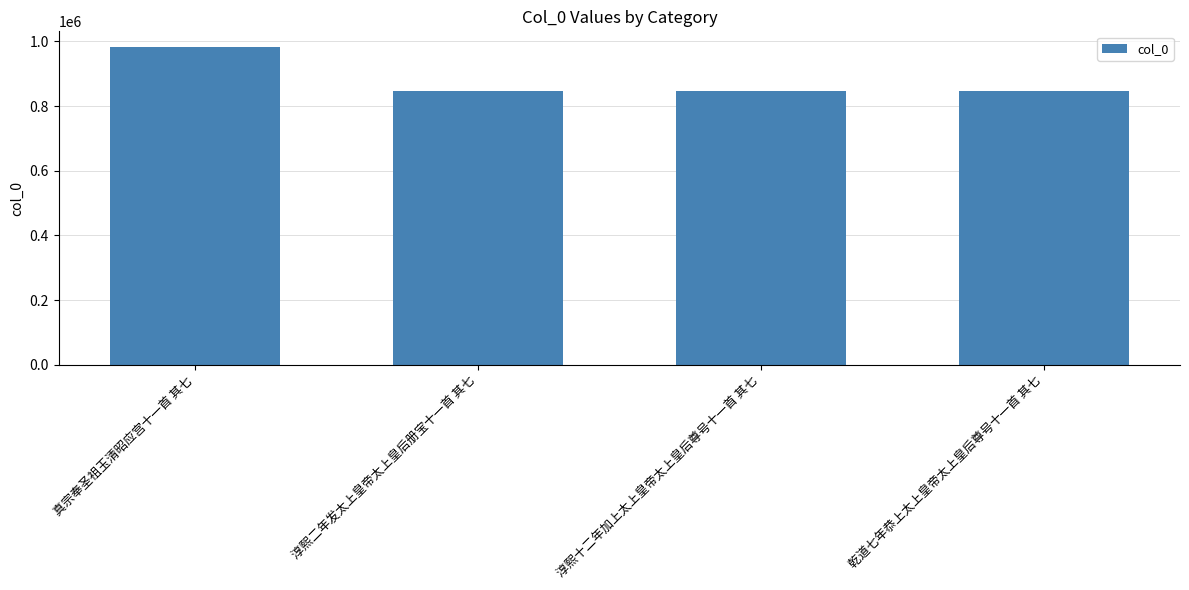

The chart shows a value of 847813 at 乾道七年恭上太上皇帝太上皇后尊号十一首 其七. True or false?

True